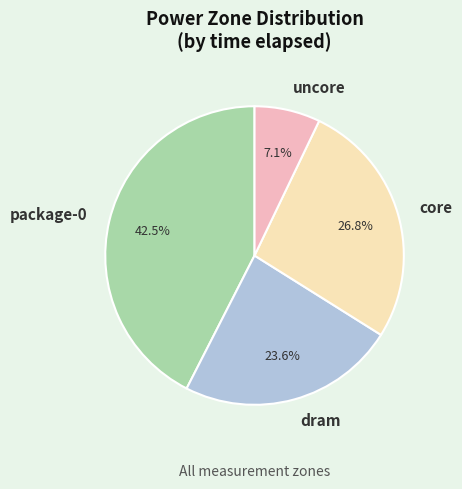

Which category has the biggest portion of the pie?

package-0